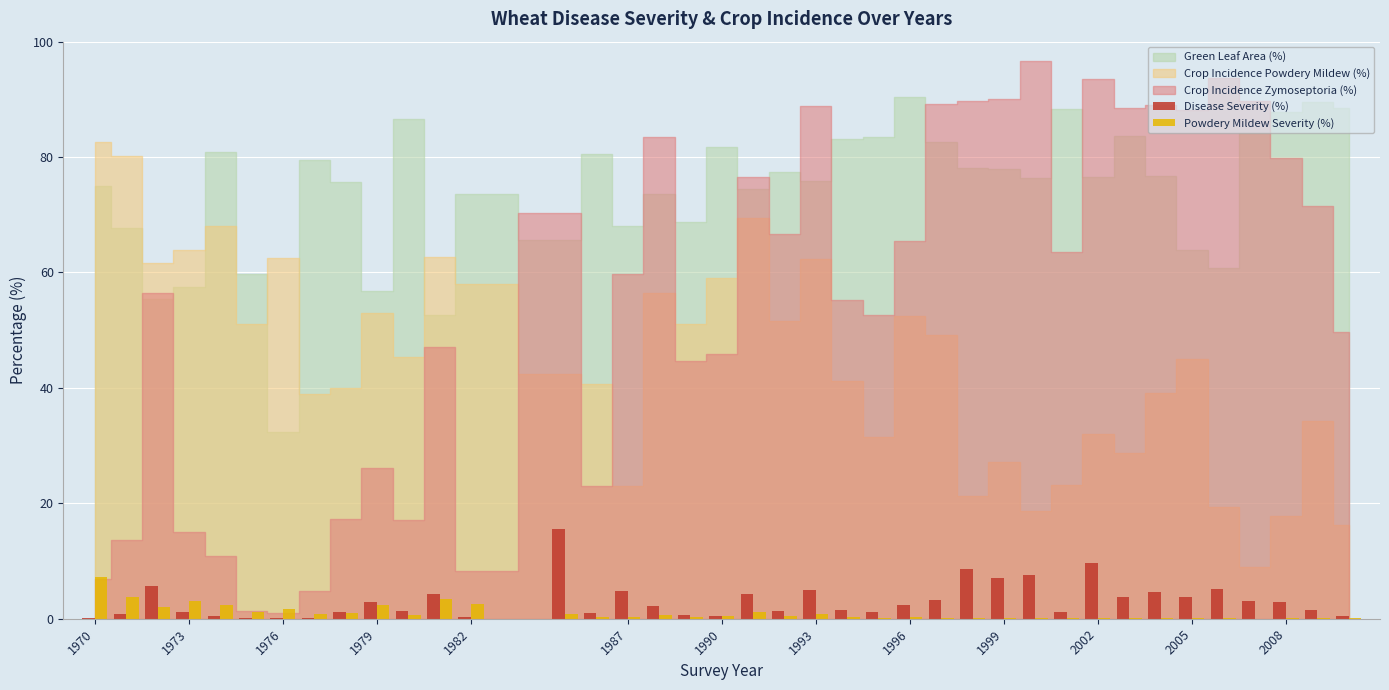

What is the highest value of the Disease Severity (%) series?

15.5